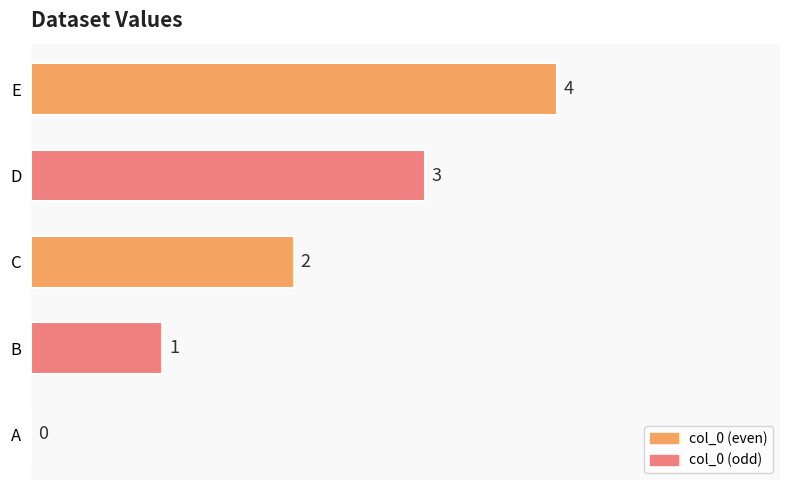

Count the number of data series in this chart.

1